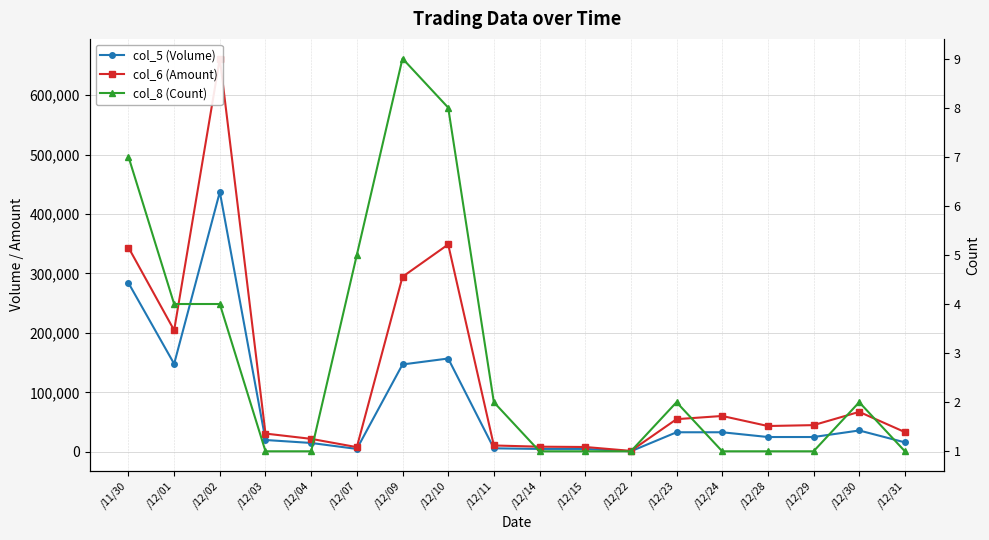

At how many categories does at least one series exceed 481096?

1